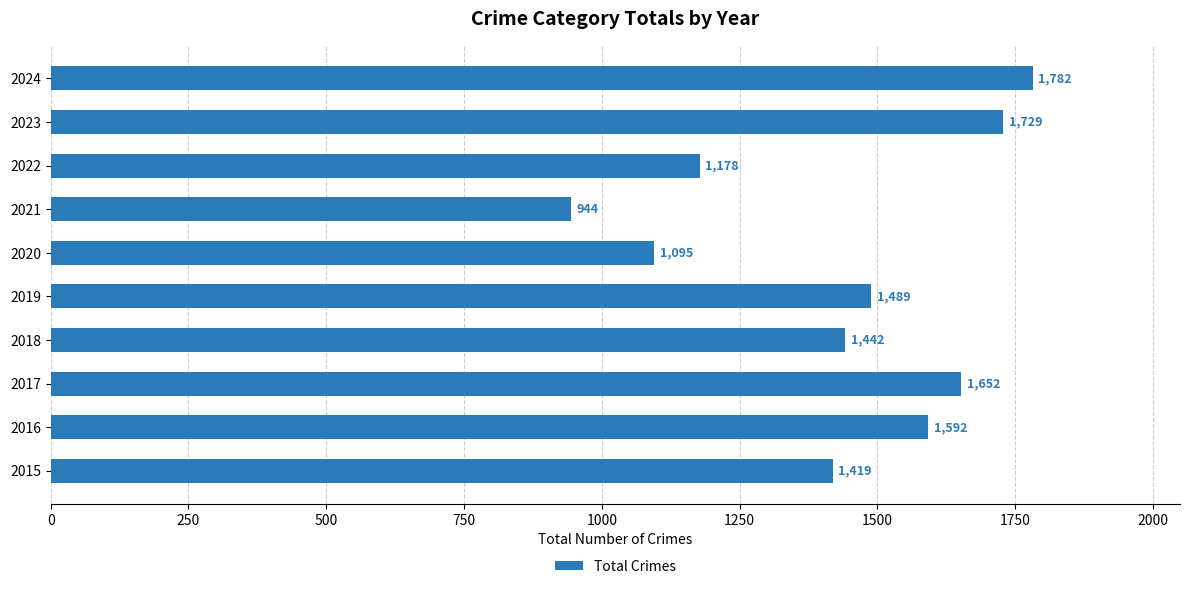

True or false: the data shows 1419 at 2015.

True